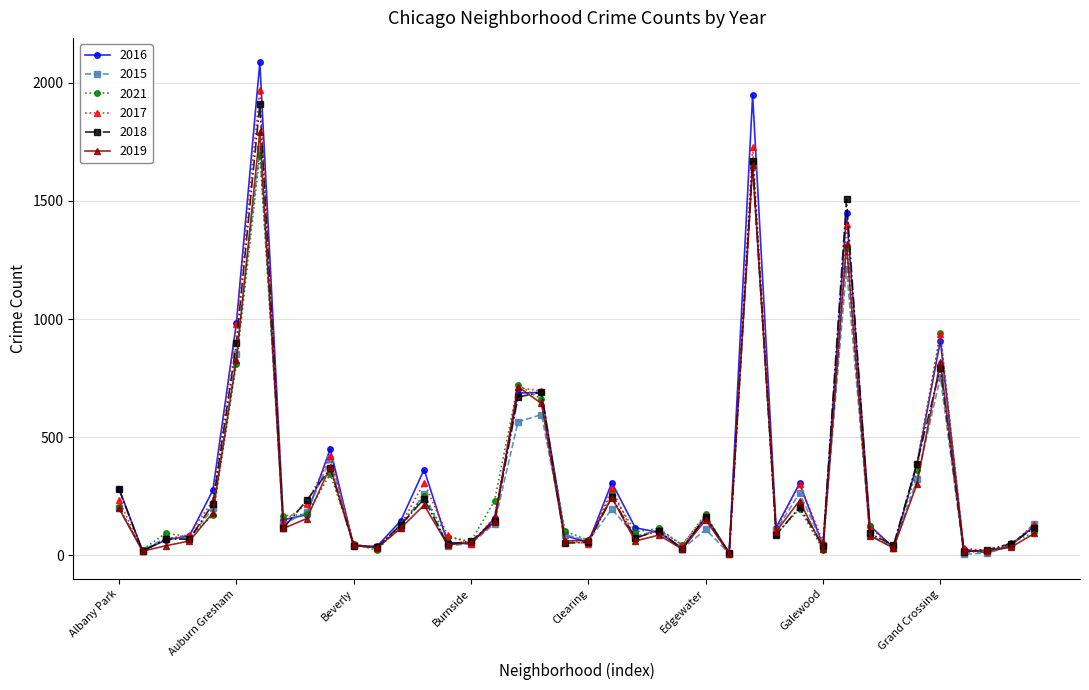

At how many categories does at least one series exceed 295?

12